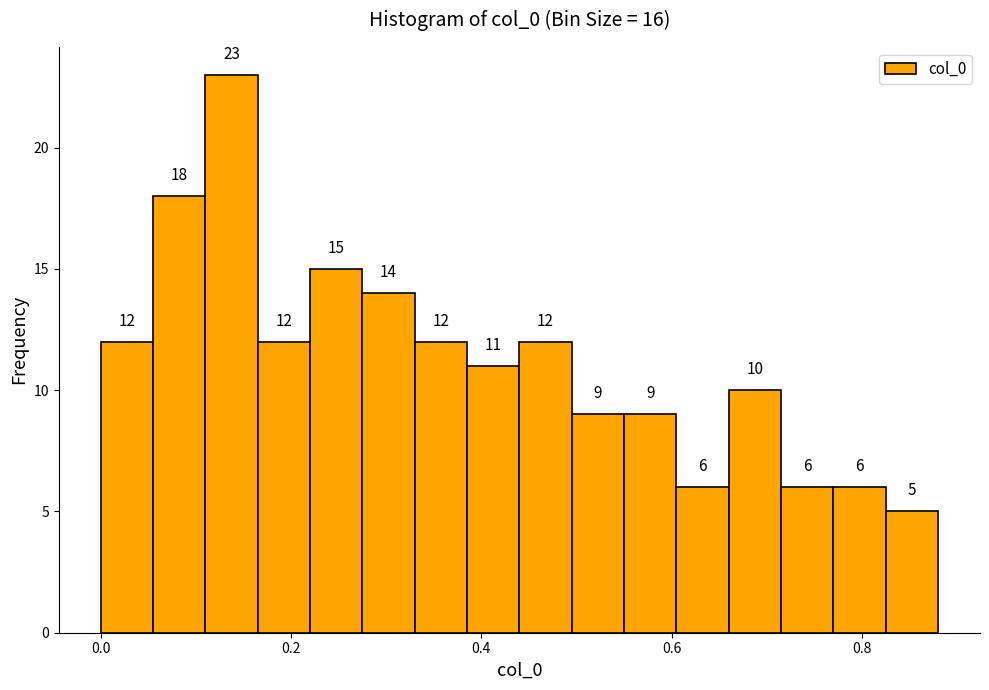

Read against the x-axis, roughly where is the centre of the tallest bar?

0.14